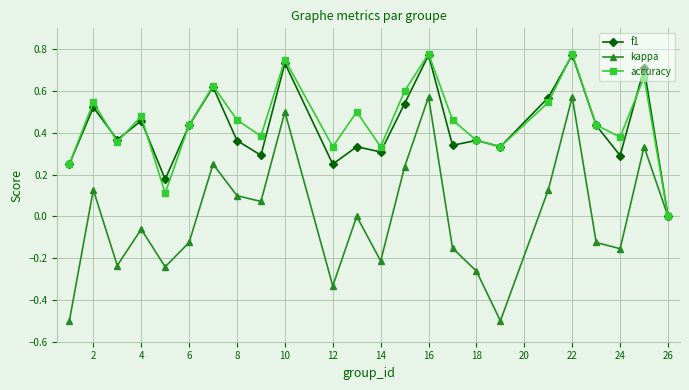

In kappa, how many points are higher than both neighbors (excluding endpoints)?

8